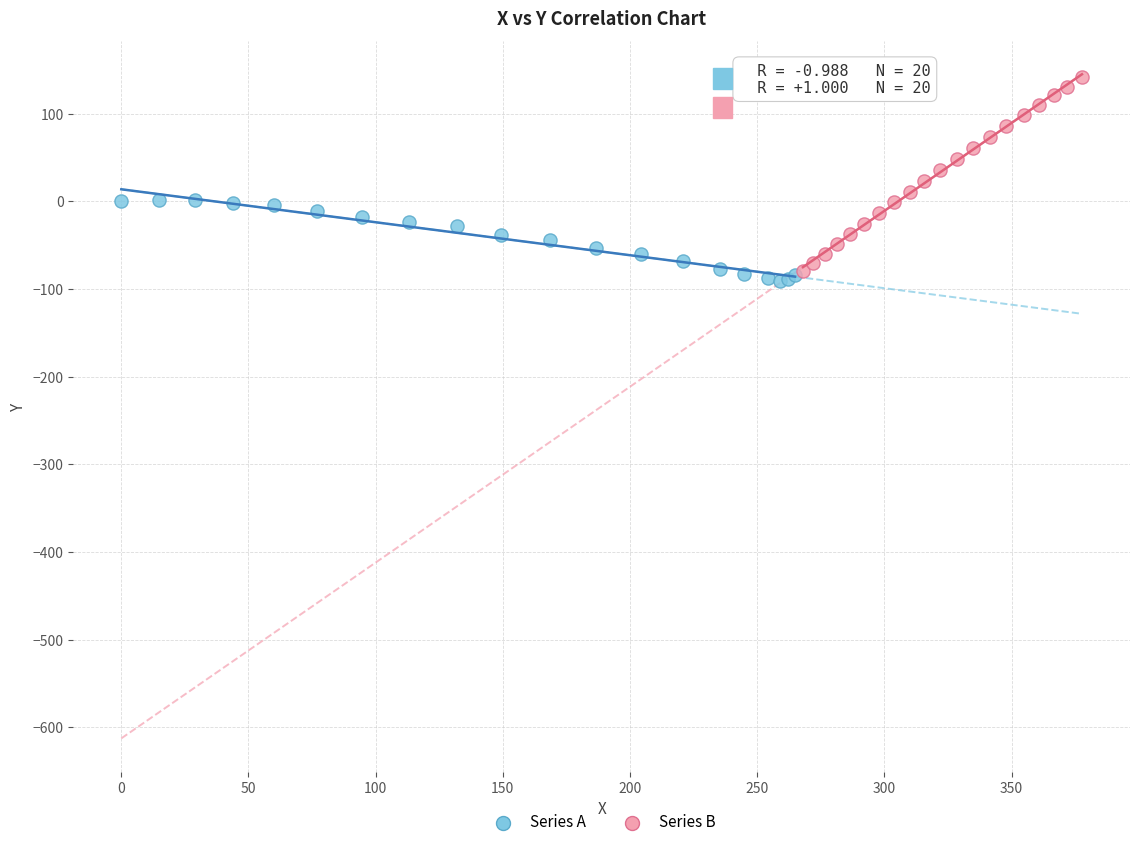

Which series contains the highest Y value?

Series B